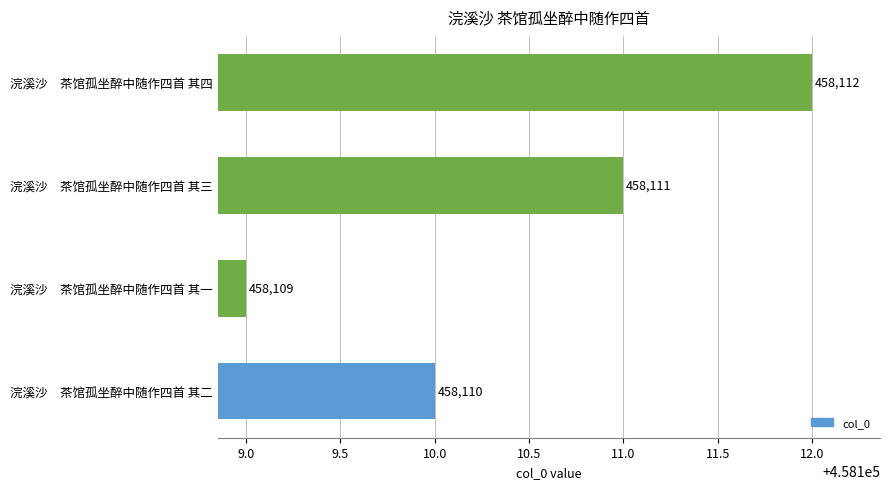

Reading top to bottom, what are all the values shown in this chart?

浣溪沙　茶馆孤坐醉中随作四首 其四=458112	浣溪沙　茶馆孤坐醉中随作四首 其三=458111	浣溪沙　茶馆孤坐醉中随作四首 其一=458109	浣溪沙　茶馆孤坐醉中随作四首 其二=458110